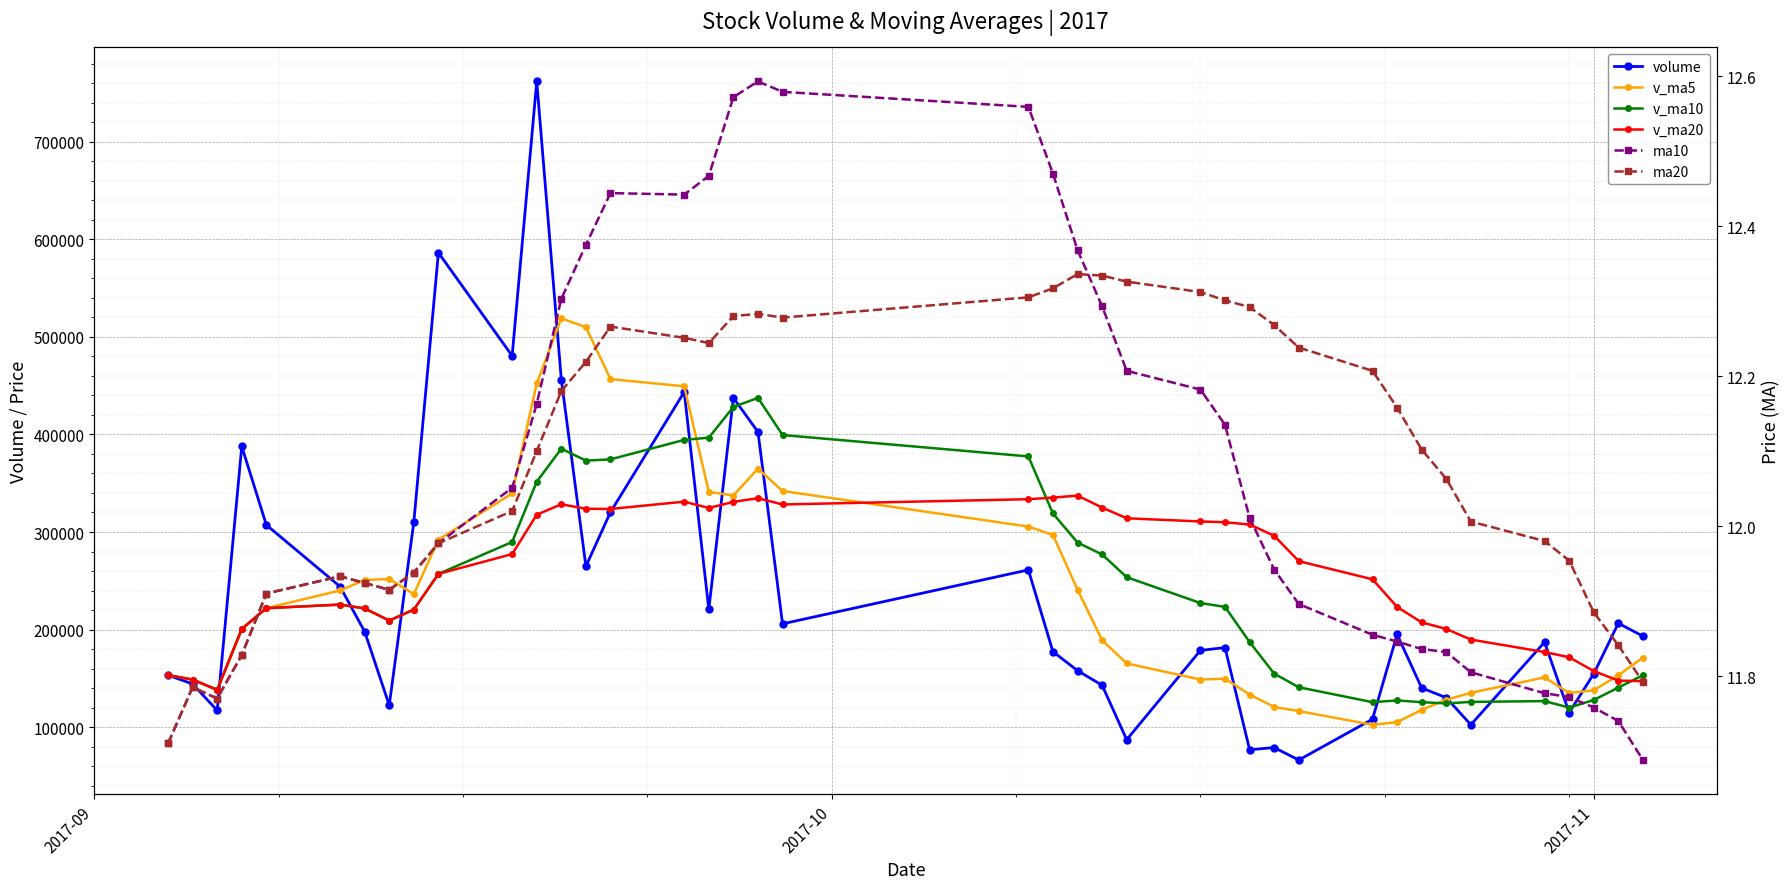

Is it true that v_ma20 equals 128333.3 at 13?

False